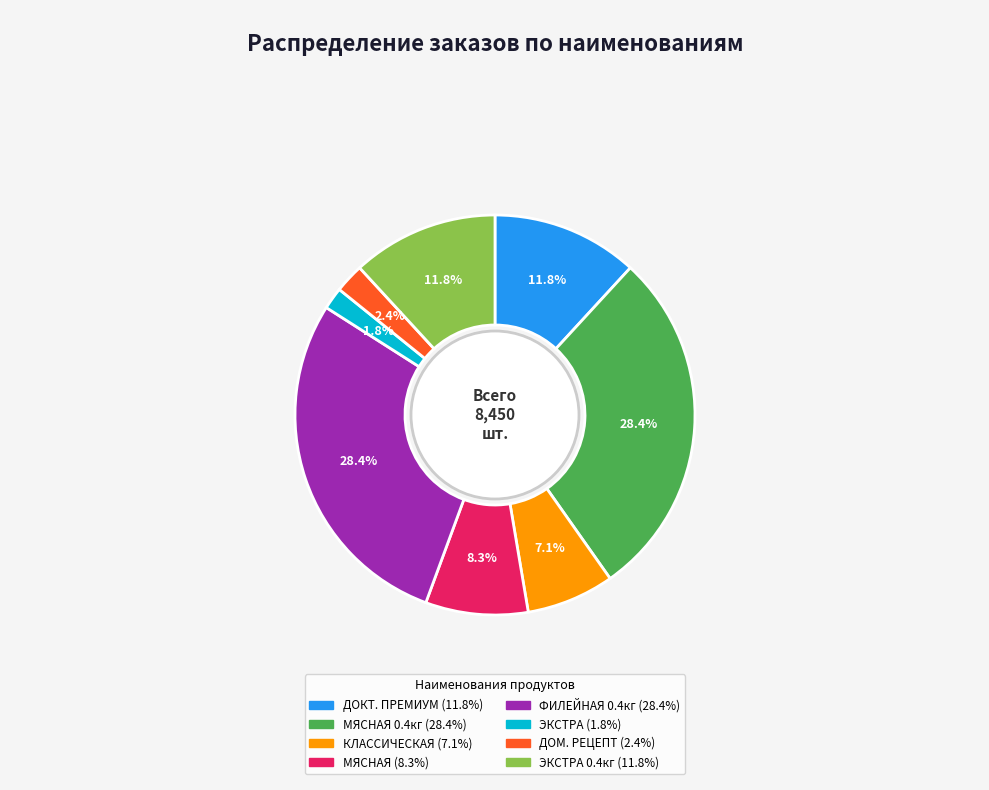

Does any single category account for the majority?

No